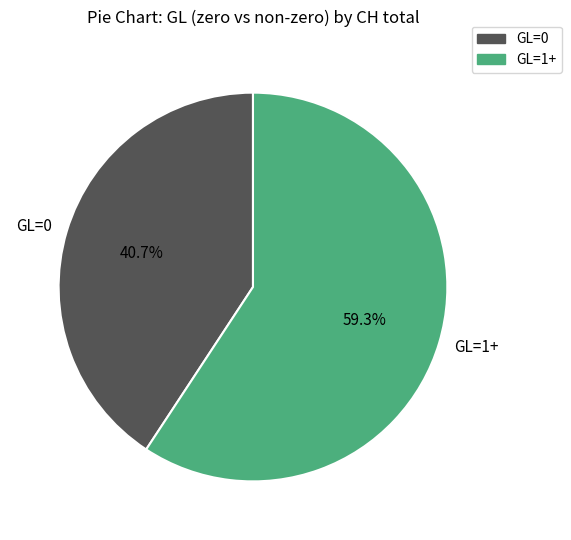

What percentage is NOT represented by GL=0?

59.3%